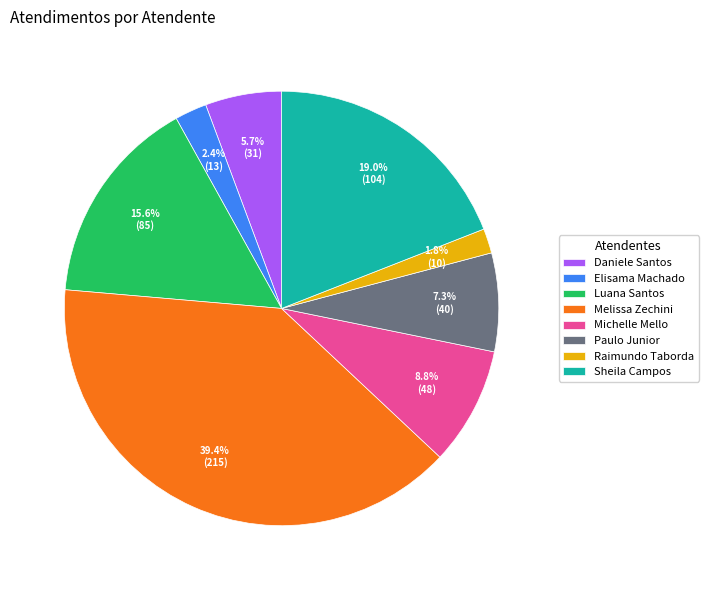

Does any single category account for the majority?

No